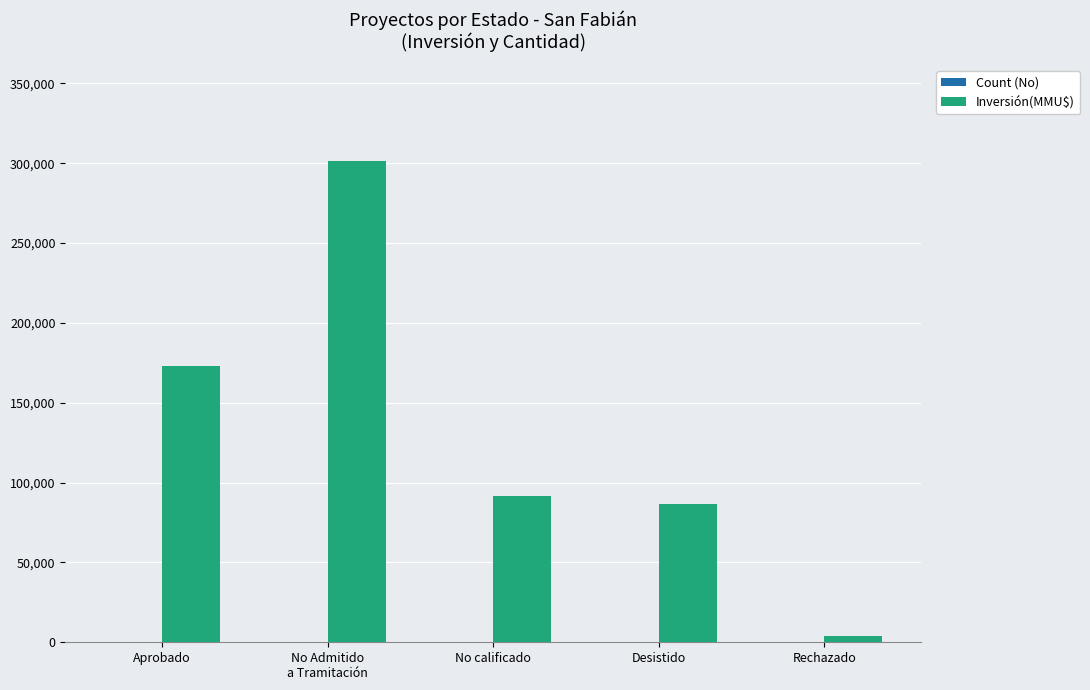

Is it true that Inversión(MMU$) equals 91800 at No calificado?

True